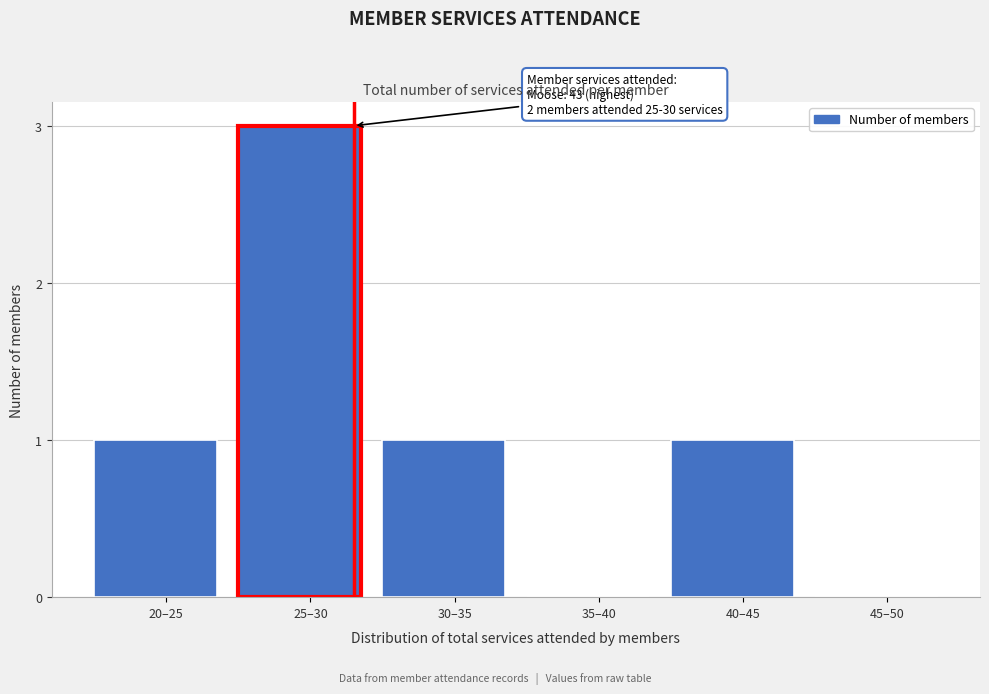

Reading left to right, transcribe all the data shown in this chart.

20–25=1	25–30=3	30–35=1	35–40=0	40–45=1	45–50=0